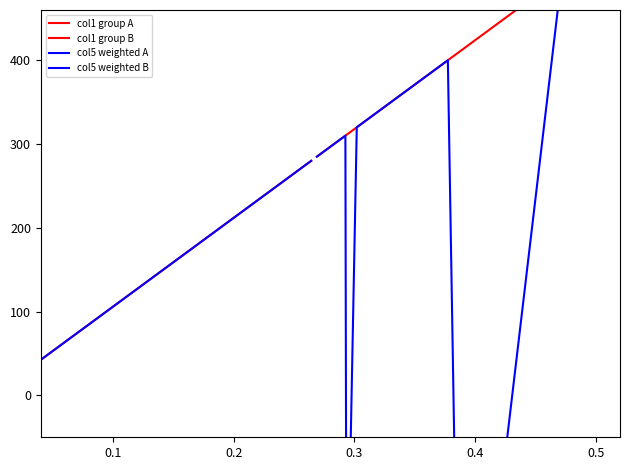

What is the total value across all series at 0.2?

810